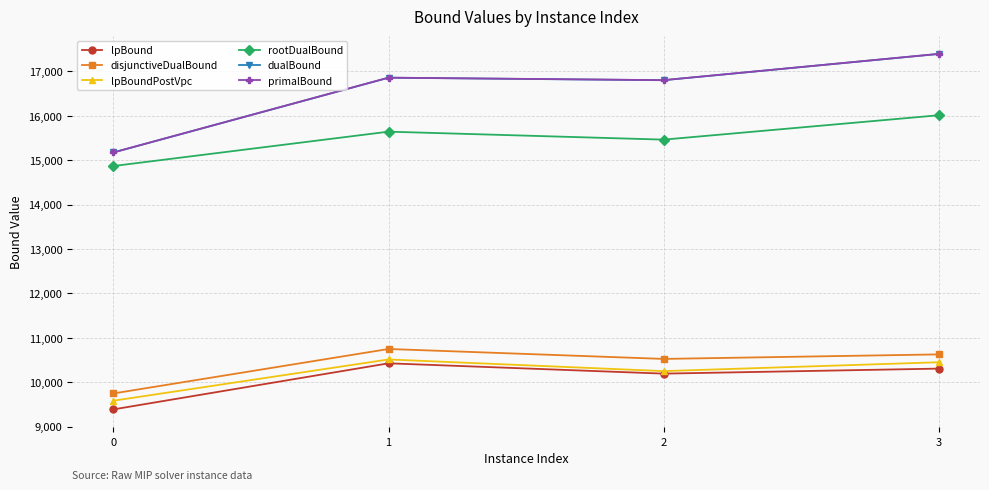

Reading right to left, transcribe all the data shown in this chart.

lpBound: 10306.4	10193.4	10425.6	9388.2
disjunctiveDualBound: 10626.6	10524.7	10748.3	9747.1
lpBoundPostVpc: 10449.8	10250.1	10512.6	9583.7
rootDualBound: 16011.8	15462.8	15642.2	14868.7
dualBound: 17392.2	16800.9	16857.0	15173.5
primalBound: 17393.9	16802.4	16858.7	15175.0